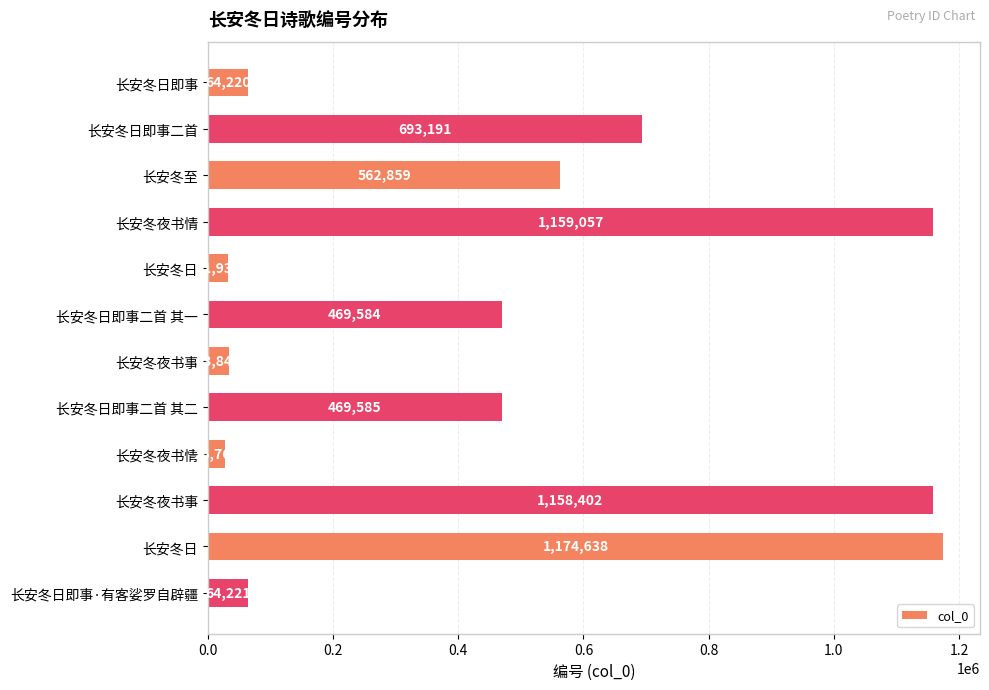

Are the bars horizontal?

Yes